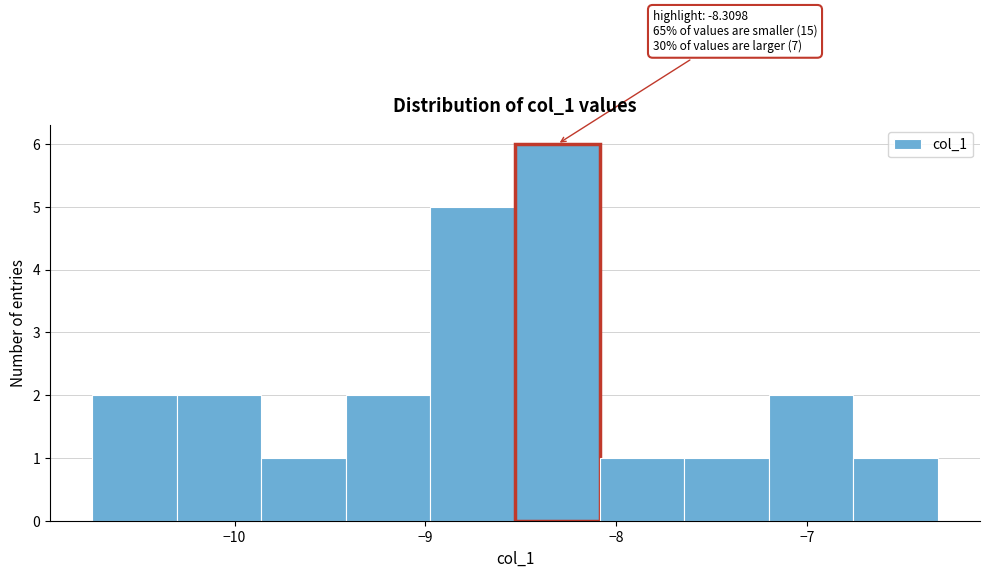

Over which range of the x-axis is the bar tallest?

-8.5 to -8.1